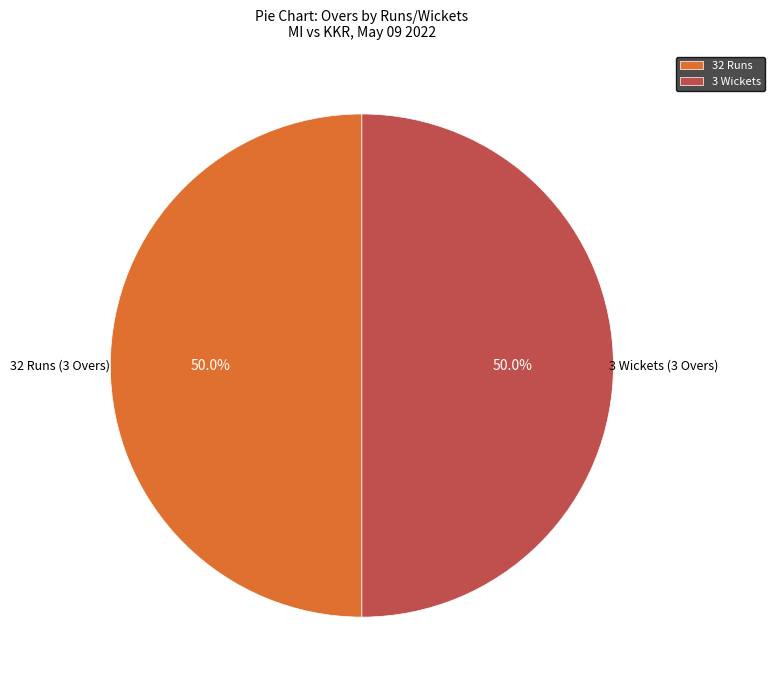

How many segments does this pie chart have?

2